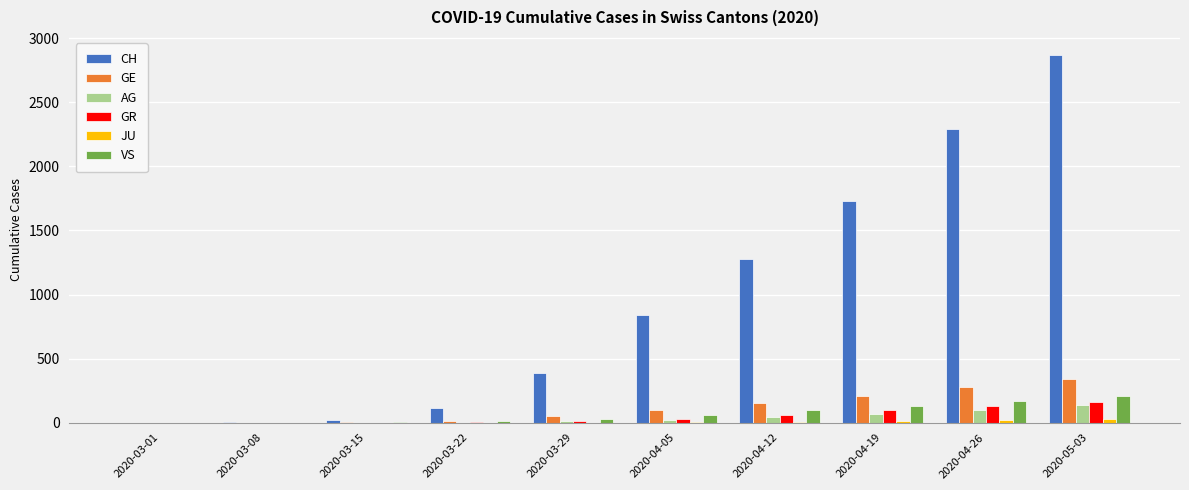

Which series has the largest total across all categories?

CH